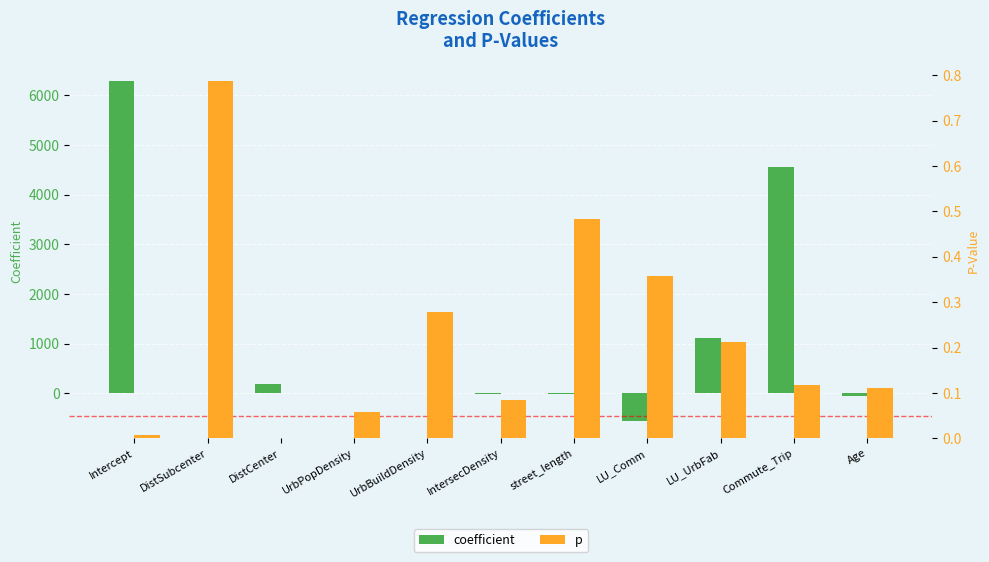

At which category is the sum across all series the highest?

Intercept